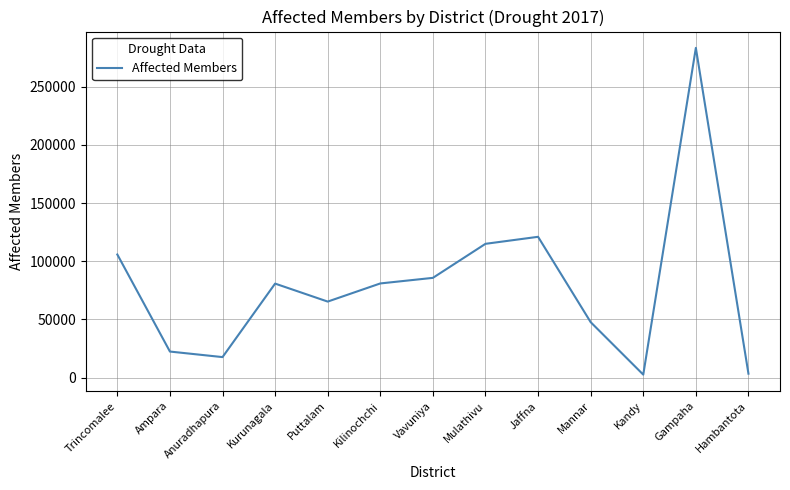

The chart shows a value of 3438 at Hambantota. True or false?

True